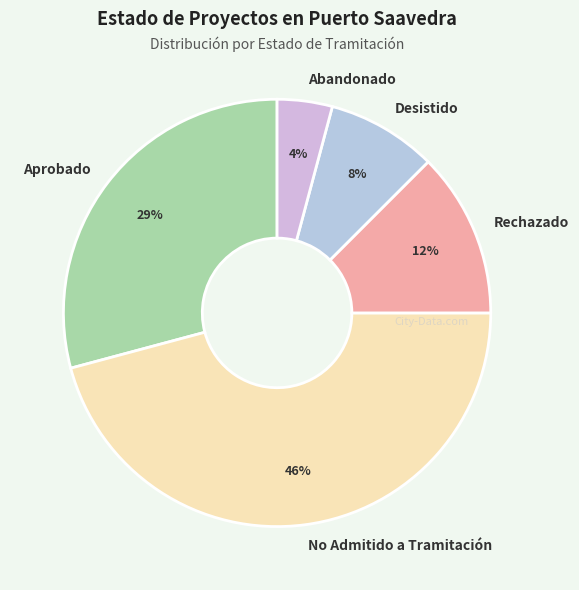

What is the smallest slice in the pie chart?

Abandonado